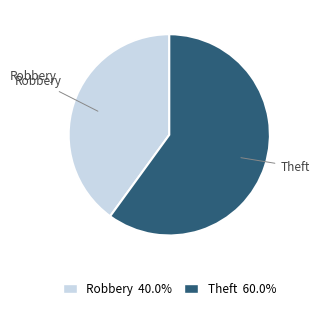

Rank the categories by value from lowest to highest.

Robbery, Theft